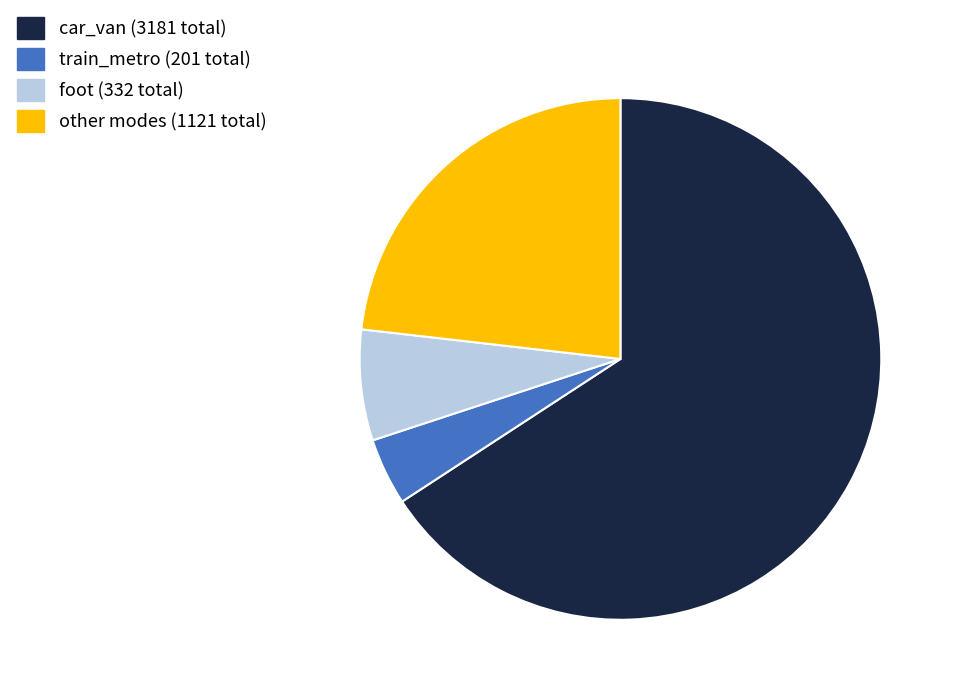

How many slices are in this pie chart?

4